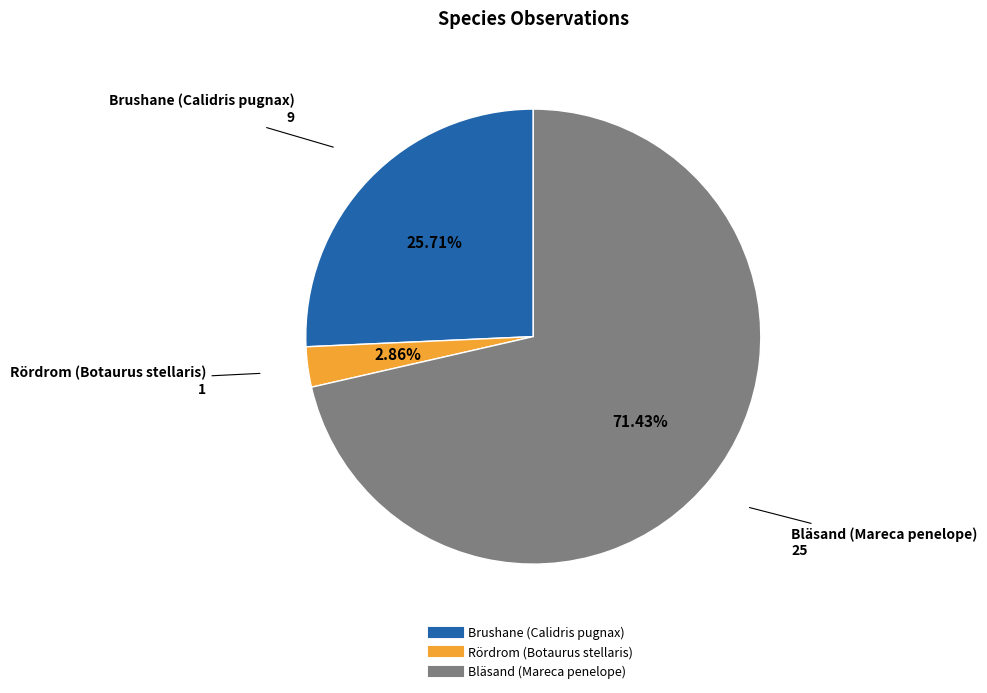

To the nearest percent, what portion does Rördrom (Botaurus stellaris) represent?

3%